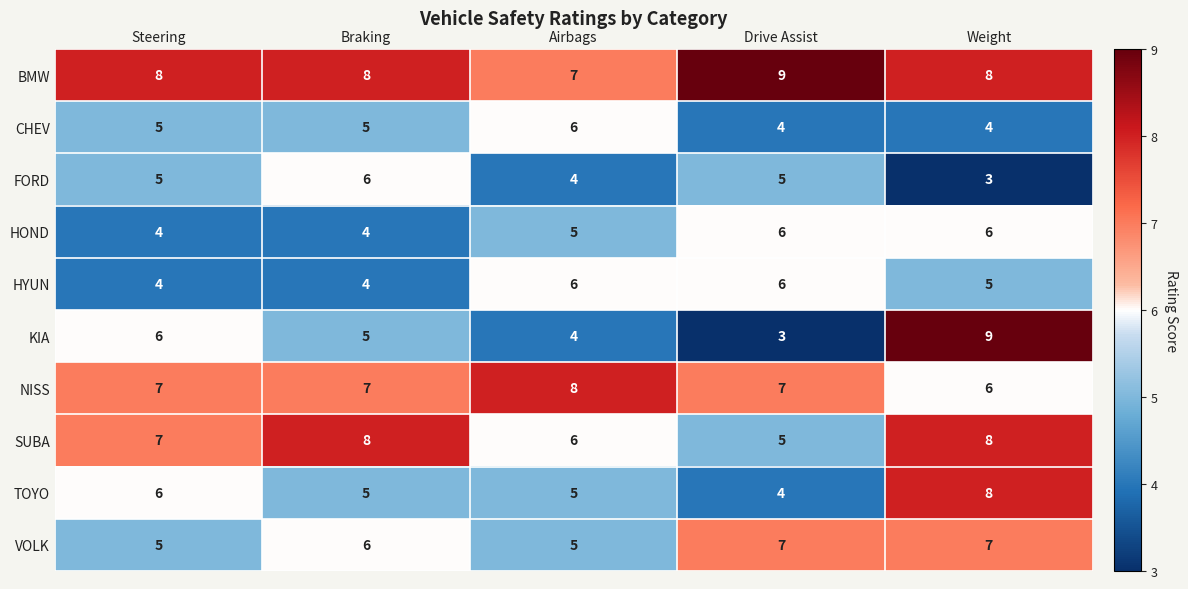

What is the sum of the NISS values at Braking and Weight?

13